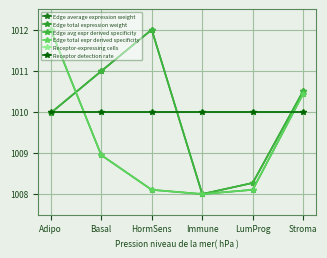

What is the sum of the Edge average expression weight values at Immune and Basal?

2019.0